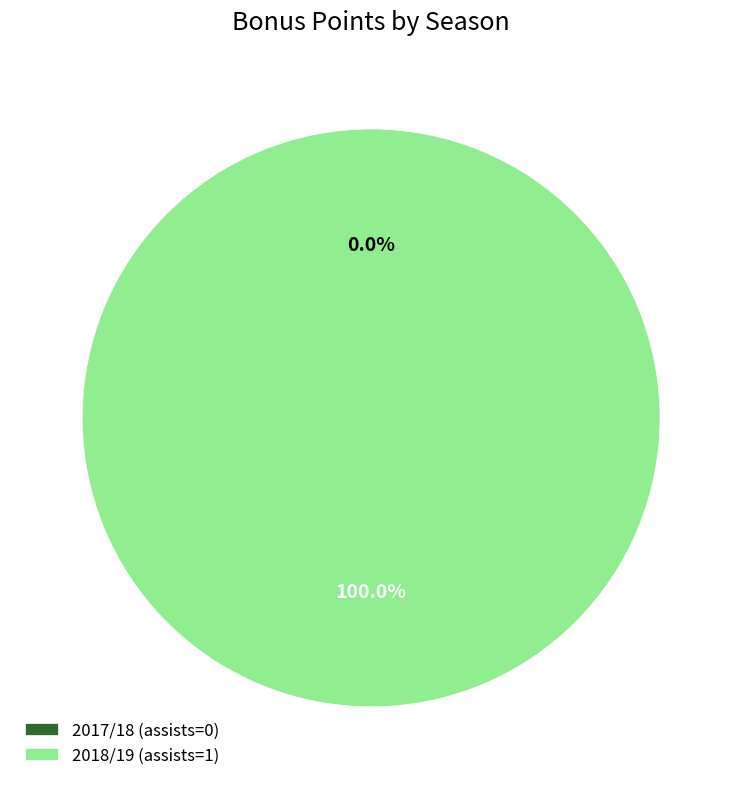

Is there a majority slice in this chart?

Yes